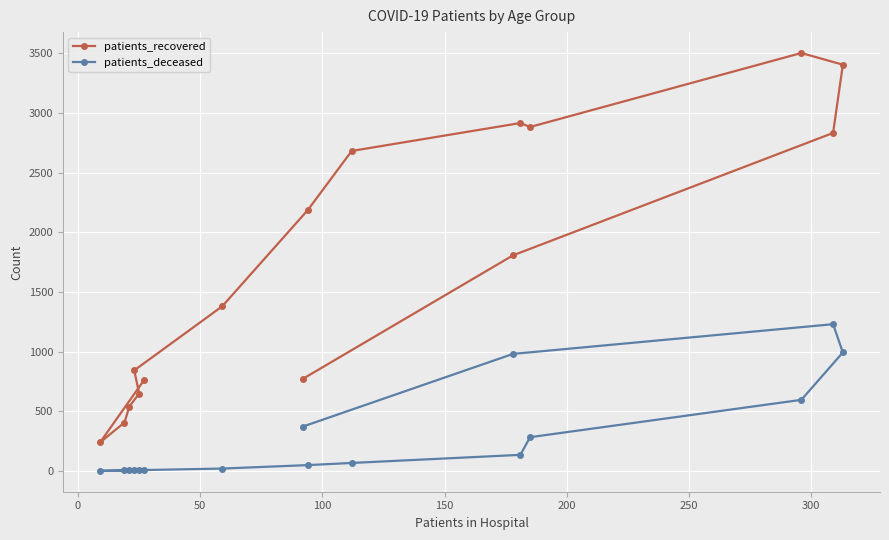

Which series has the widest spread of values?

patients_recovered